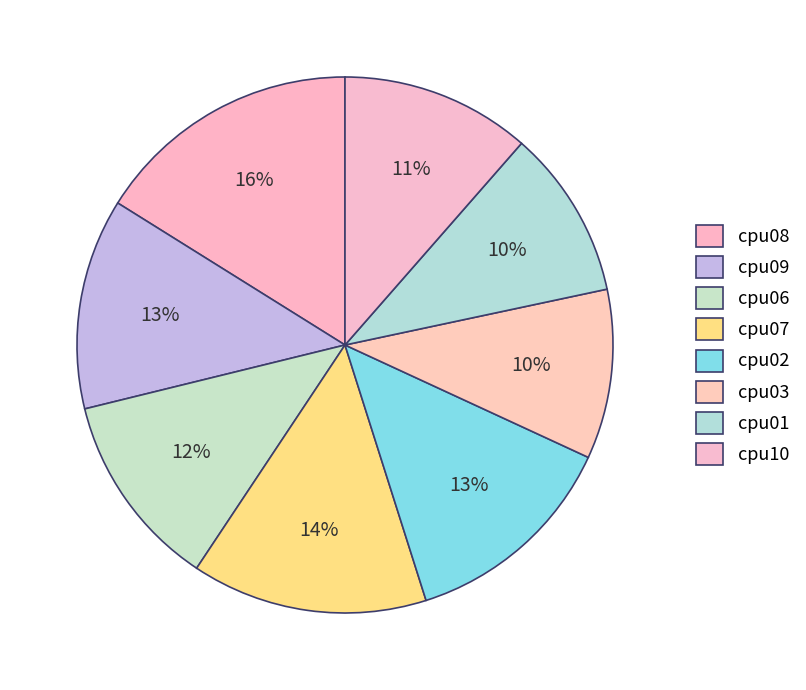

How many slices are in this pie chart?

8